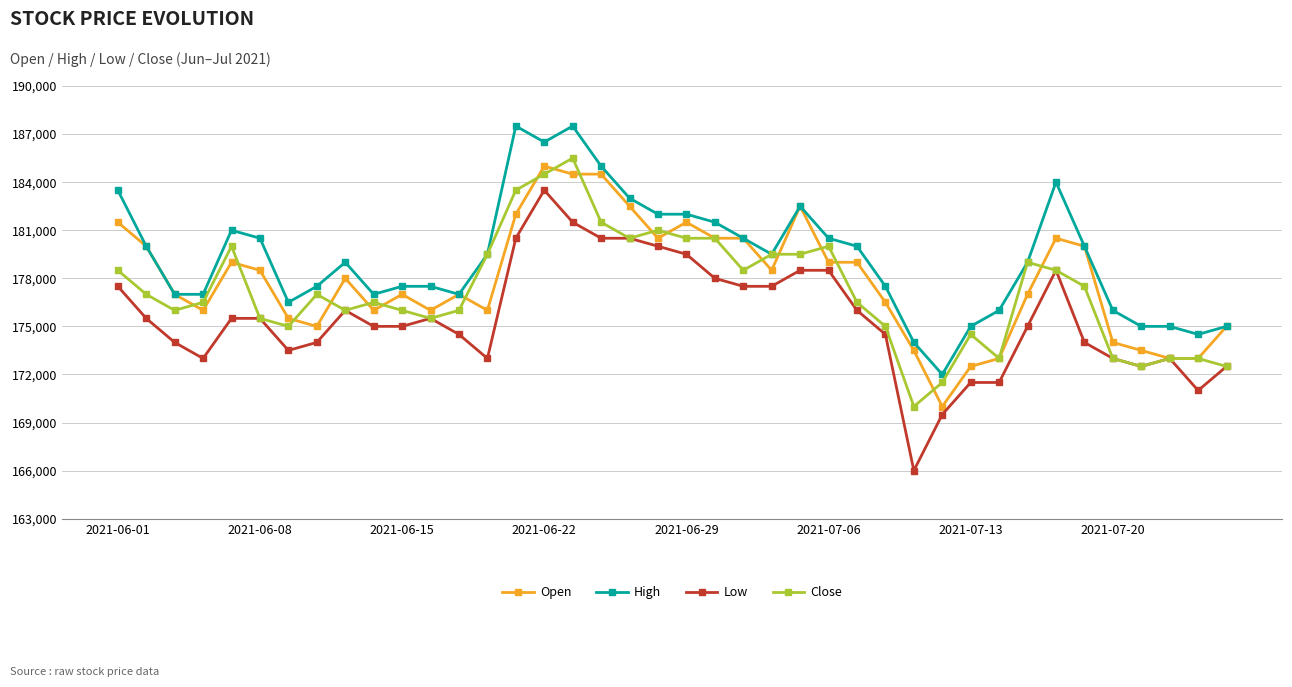

Does the chart have visible grid lines?

Yes